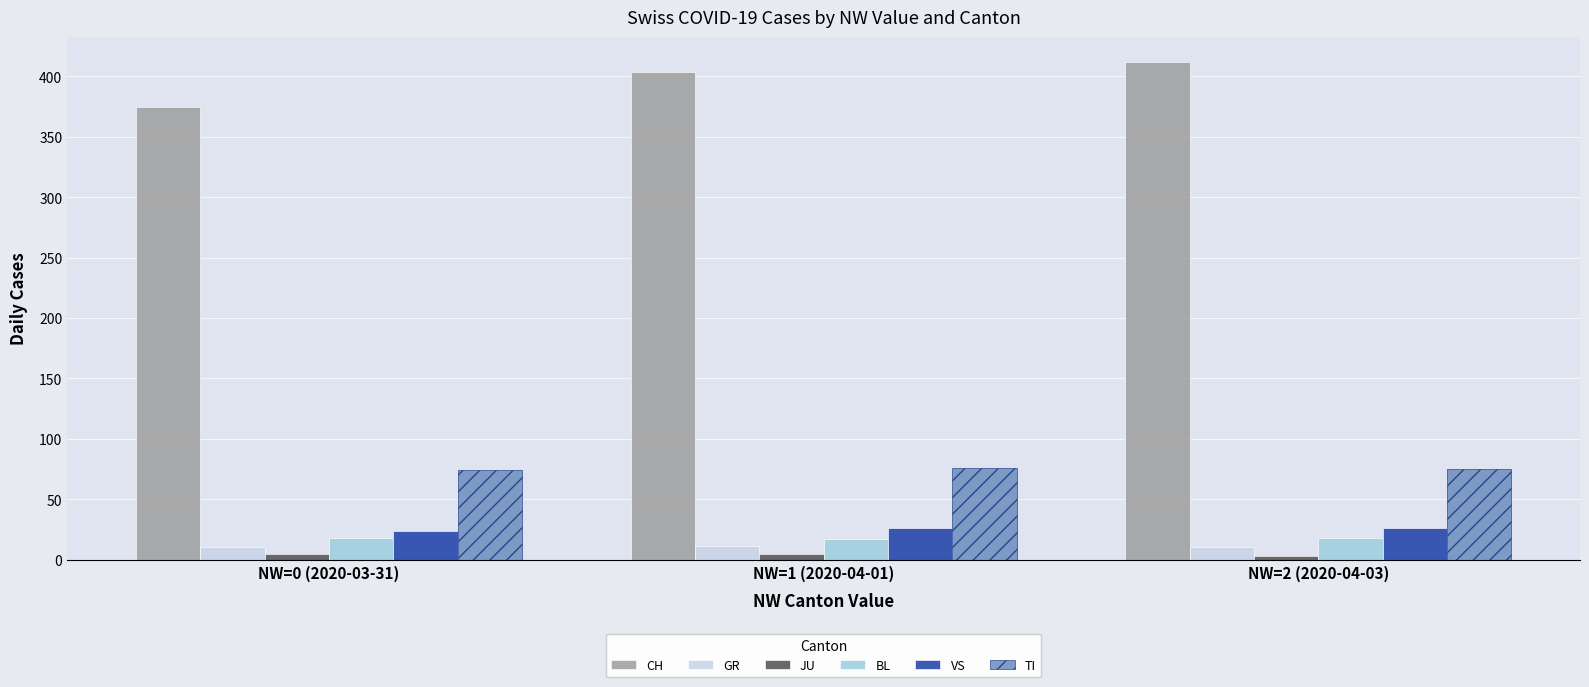

At how many categories does at least one series exceed 267?

3